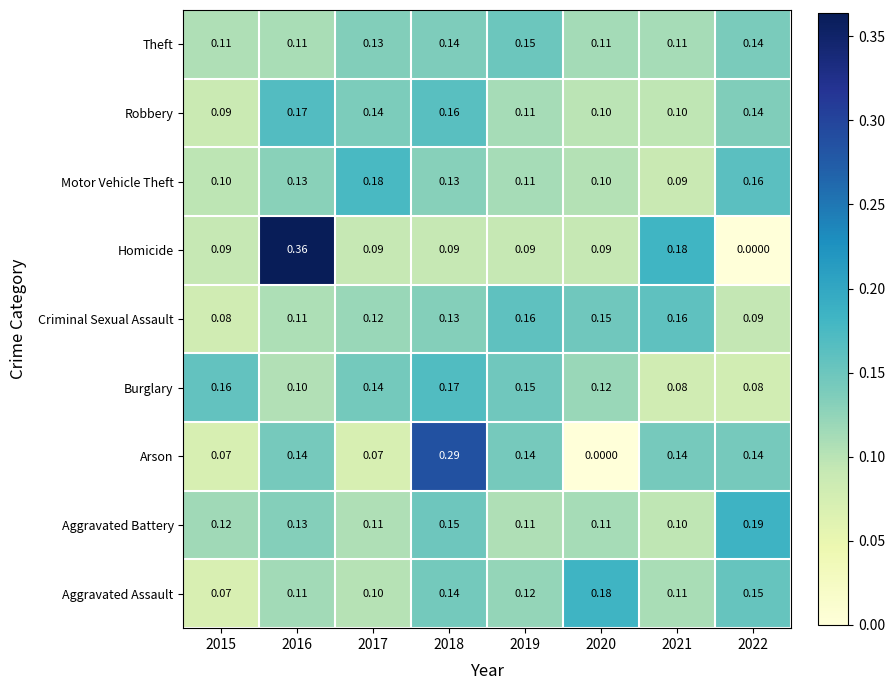

Which series has the largest total across all categories?

Aggravated Battery